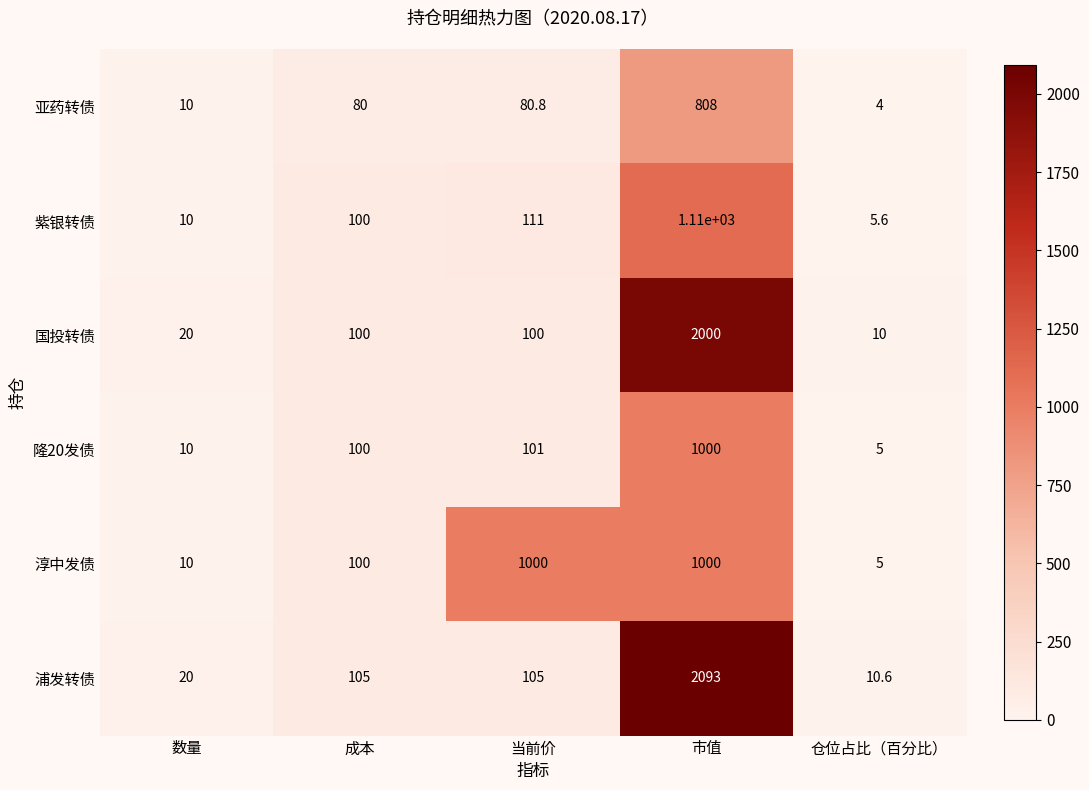

What is the average value of the 浦发转债 series?

466.7